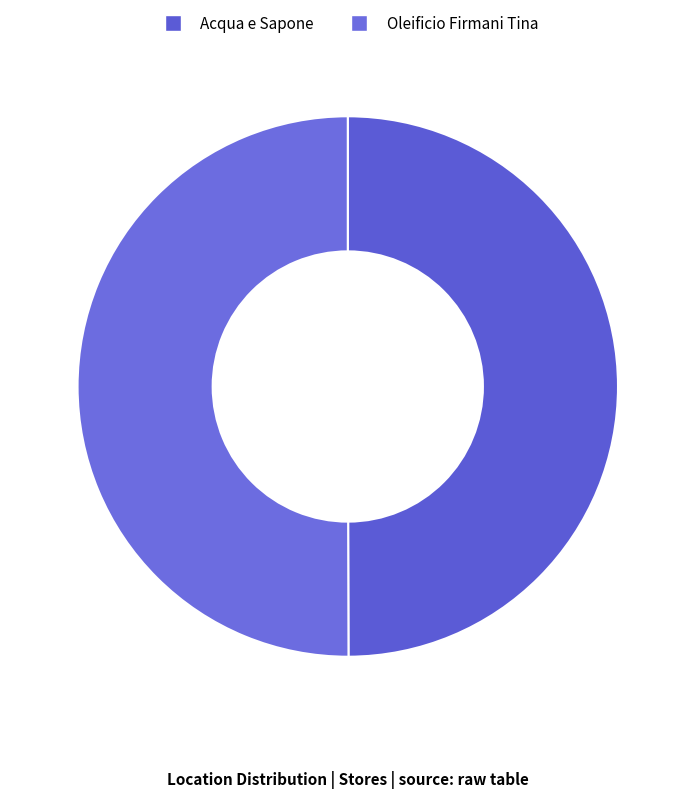

What is the change in value from Acqua e Sapone to Oleificio Firmani Tina?

+0.1